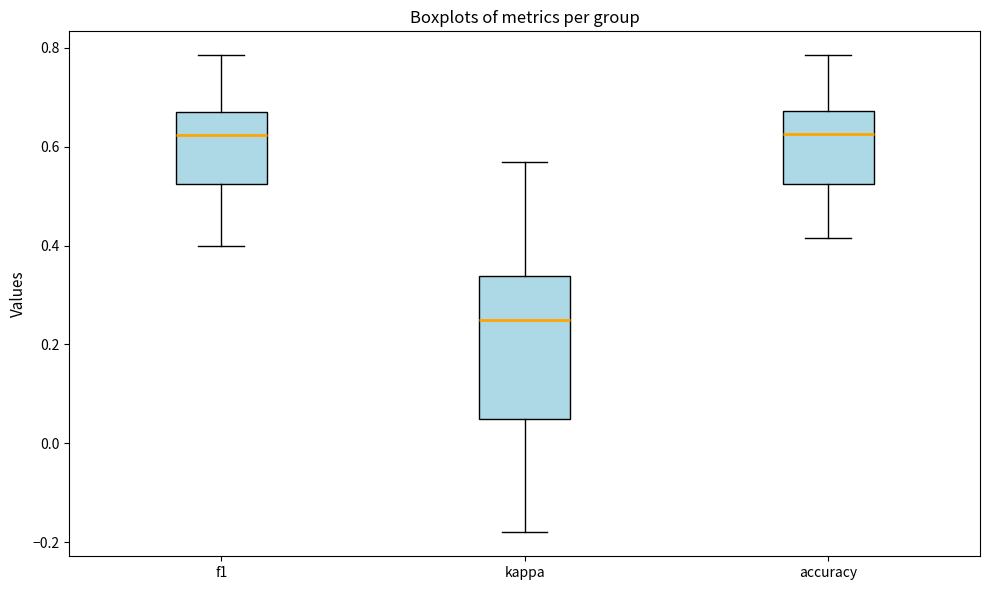

Where does the upper whisker of the box for accuracy end on the y-axis? The values are not printed on the chart, so give them approximately, as read against the axis.

0.78